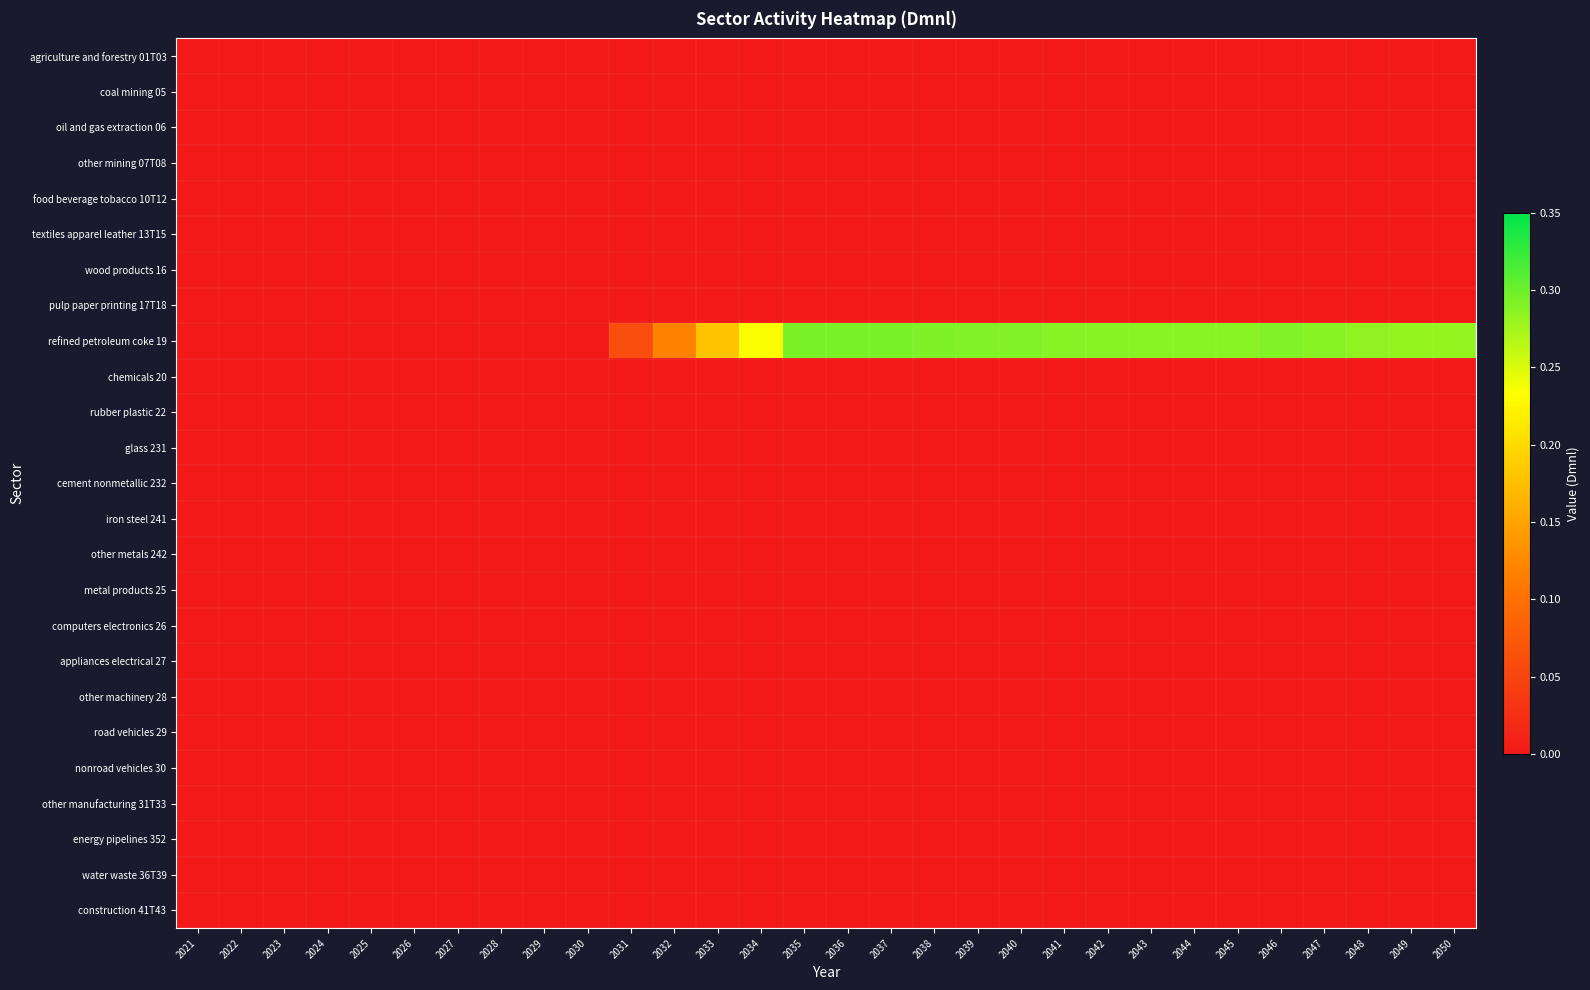

What is the spread (max minus min) of values at 2049?

0.3